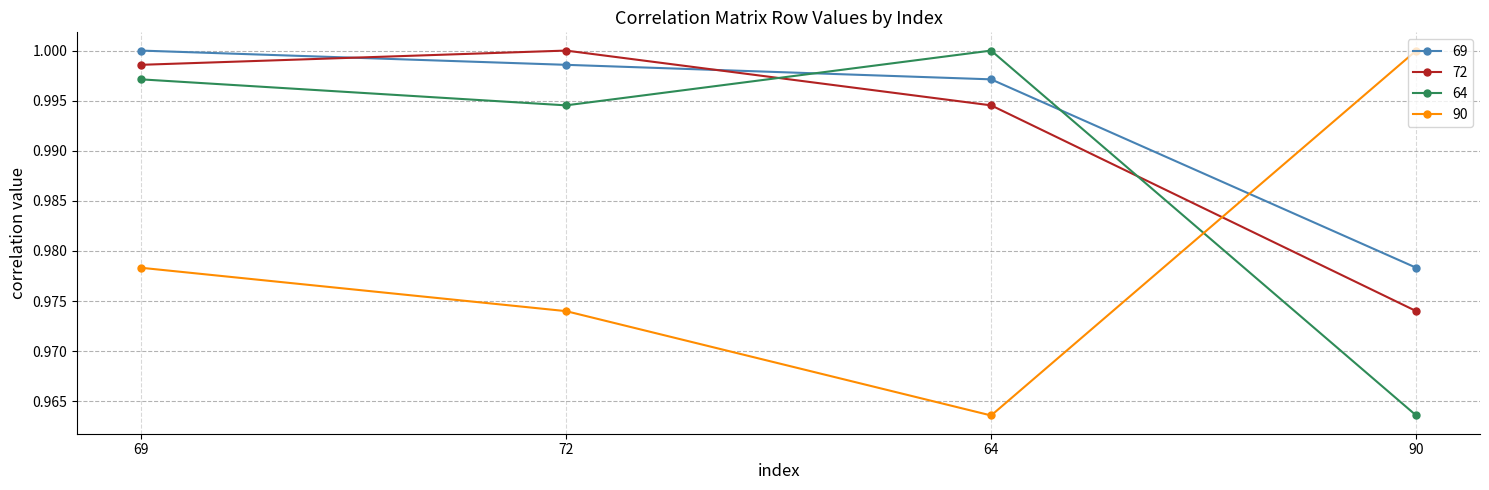

At which label does 72 reach its minimum?

90